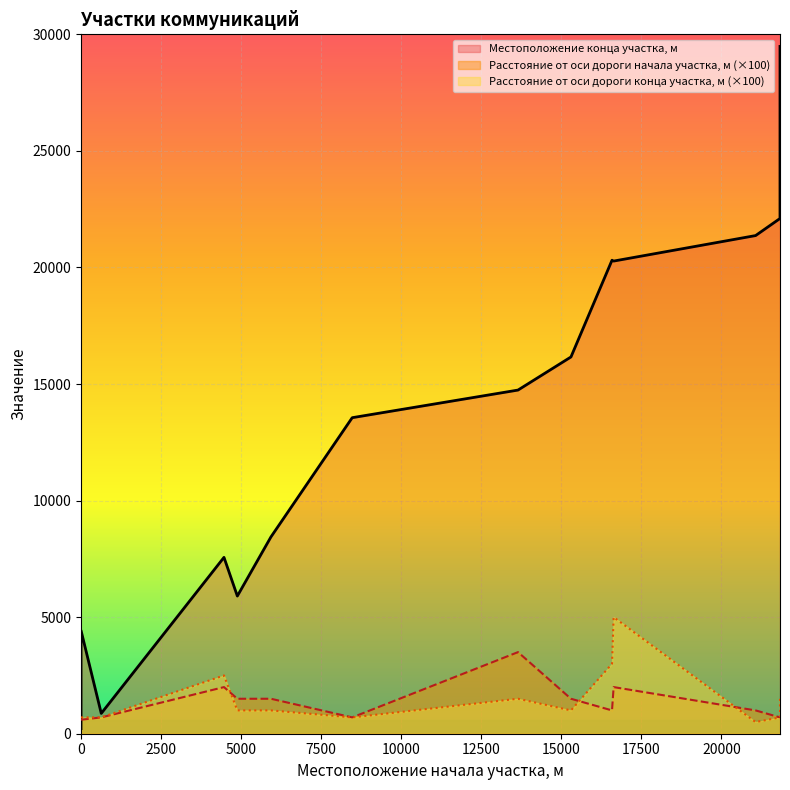

Where is the first local minimum for Расстояние от оси дороги начала участка, м?

8470